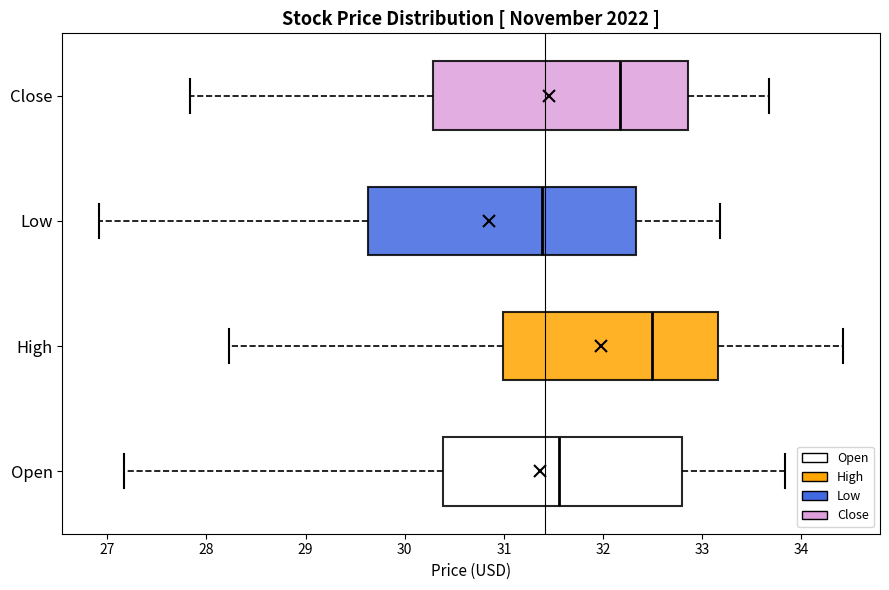

Reading bottom to top, transcribe this box plot: for each box, give where its median line is, the range the box spans, and where its two whiskers end, as read against the x-axis. The values are not printed on the chart, so give them approximately, as read against the axis.

Open: median 31.6, box 30.4 to 32.8, whiskers 27.2 to 33.8
High: median 32.5, box 31.0 to 33.2, whiskers 28.2 to 34.4
Low: median 31.4, box 29.6 to 32.3, whiskers 26.9 to 33.2
Close: median 32.2, box 30.3 to 32.9, whiskers 27.8 to 33.7